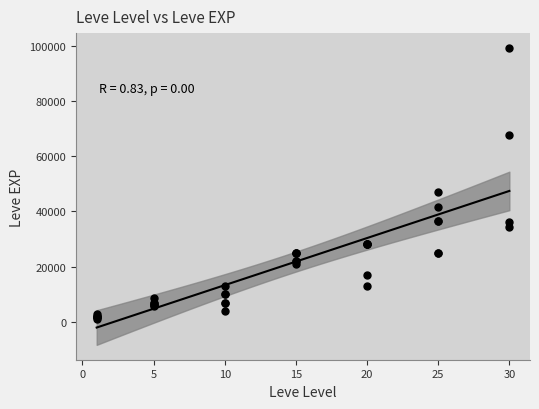

What Y value in the scatter plot is closest to 50190?

47200